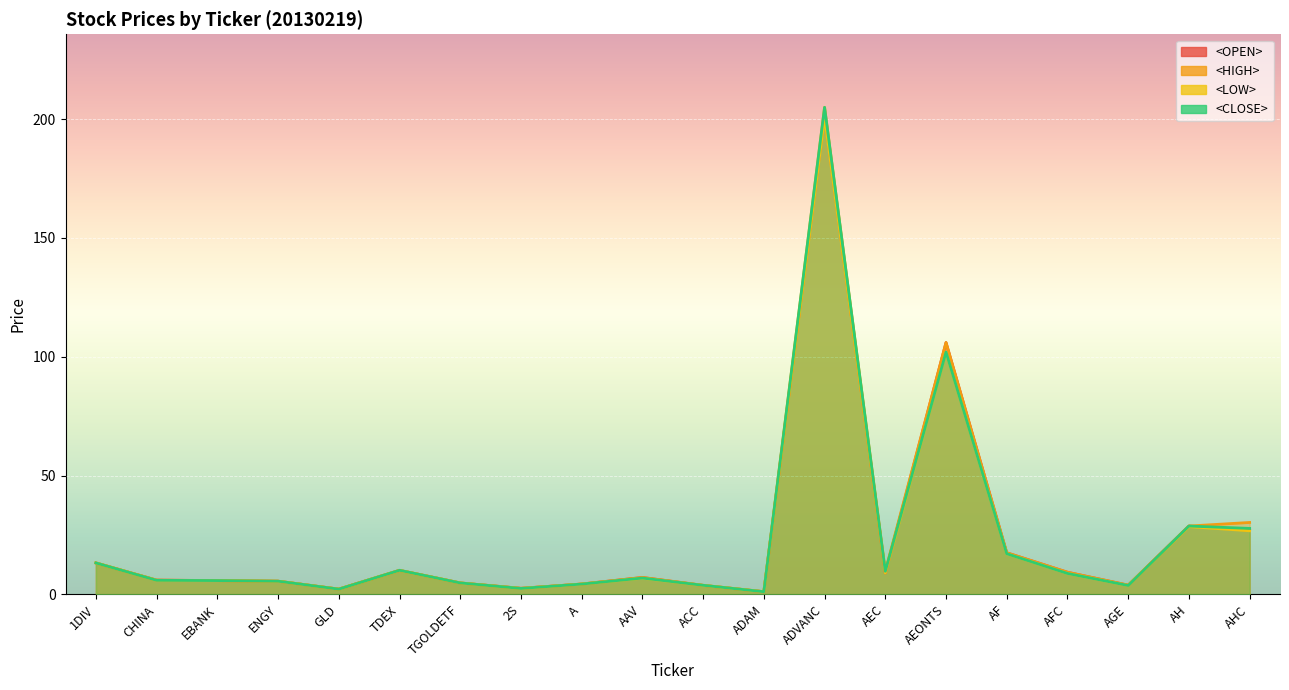

True or false: <CLOSE> has more than 2 points higher than both neighbors.

True